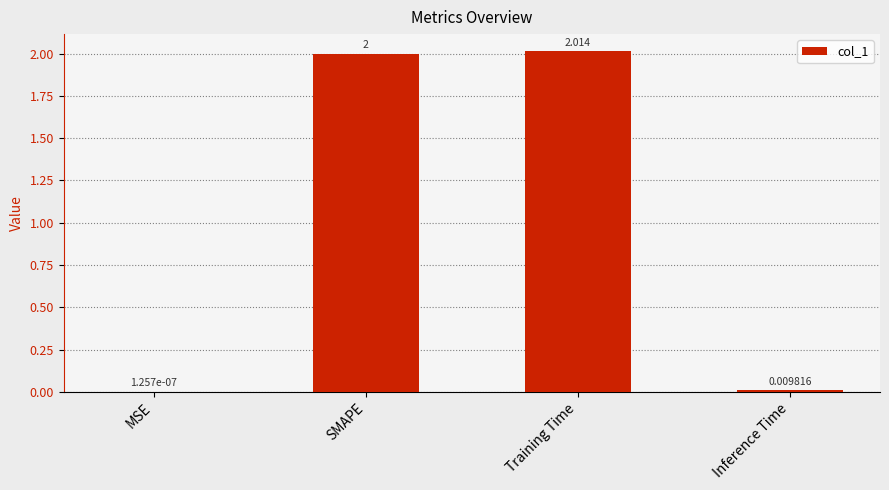

Is it true that the value at SMAPE is 2.9?

False